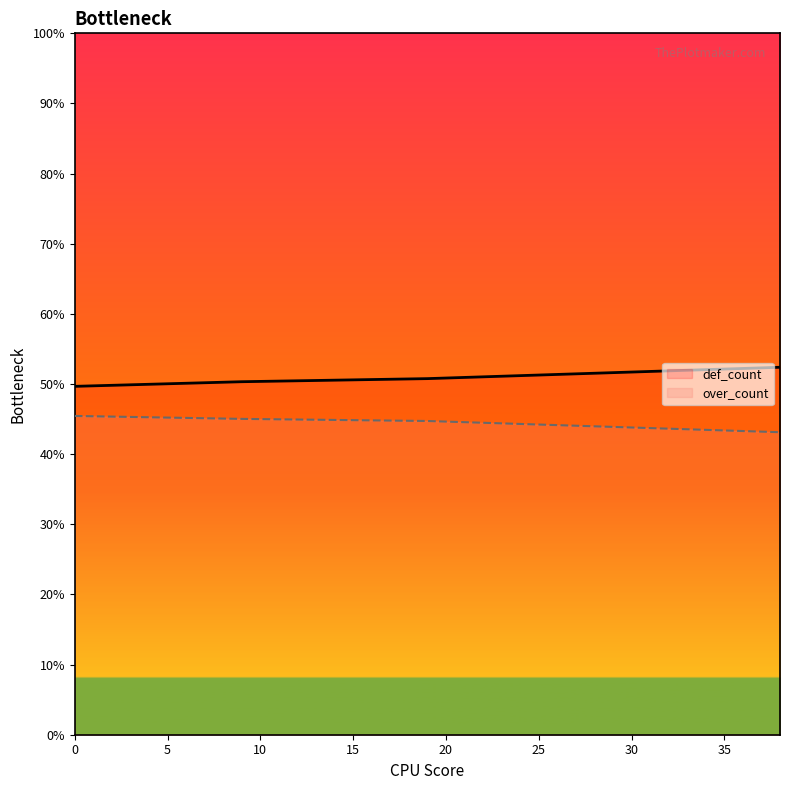

Which label corresponds to the largest value in the chart?

38